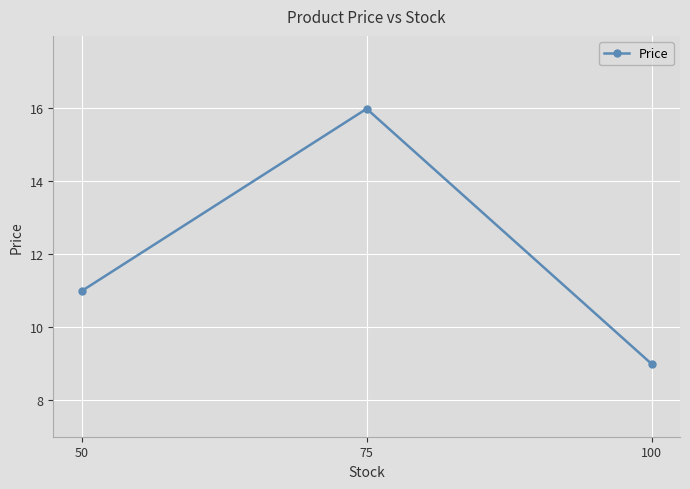

What value does the data have at 75?

16.0